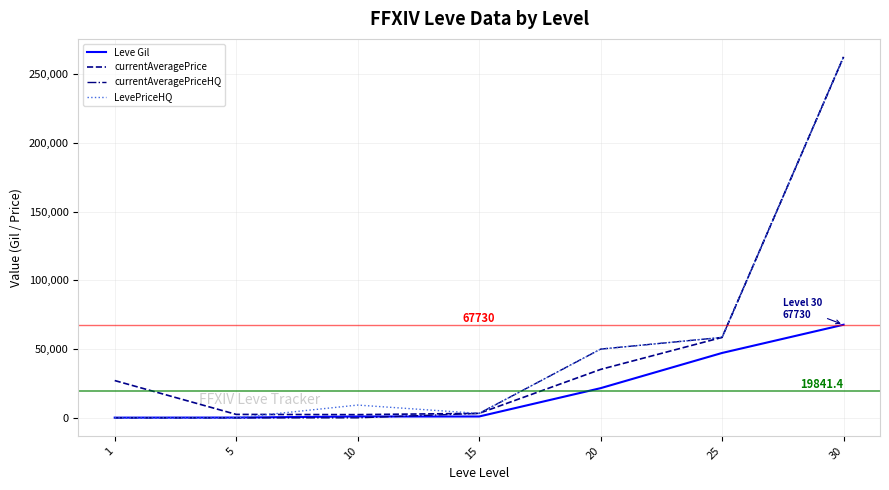

Which series changed the most between 10 and 30?

currentAveragePriceHQ